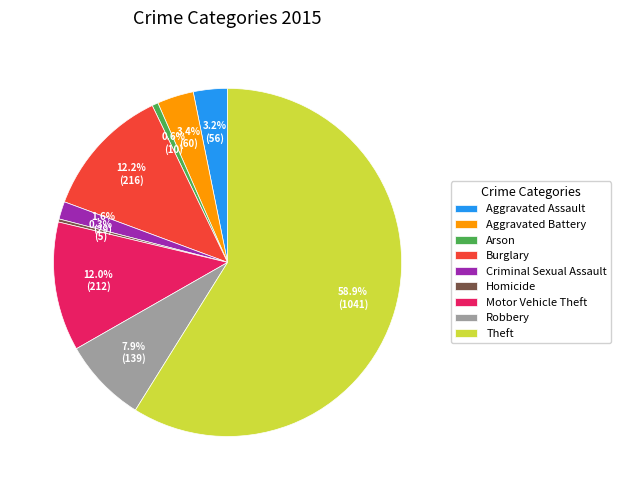

True or false: Motor Vehicle Theft accounts for 12% of the total.

True